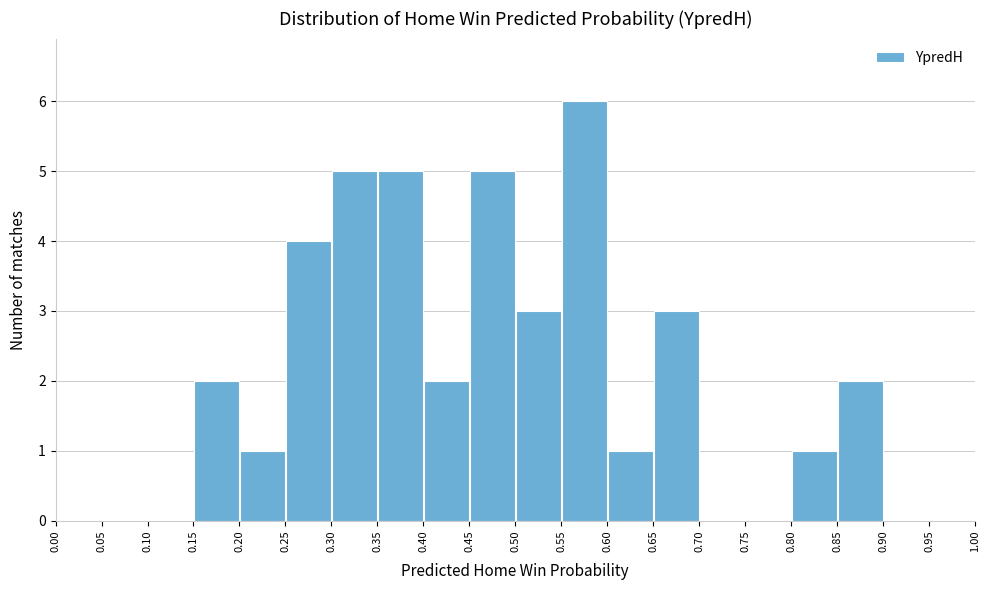

What is the height of the bar covering 0.15 to 0.20 on the x-axis? The values are not printed on the chart, so give them approximately, as read against the axis.

2